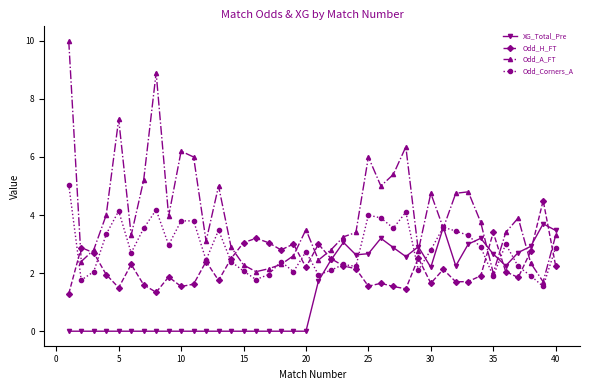

What is the value of the Odd_Corners_A point at the 36th from the left?

3.0